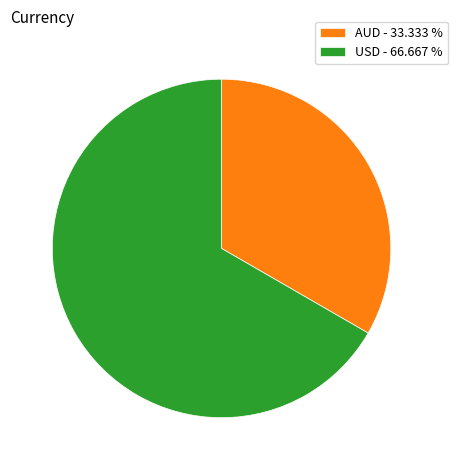

Is it true that USD is 57% of the pie?

False